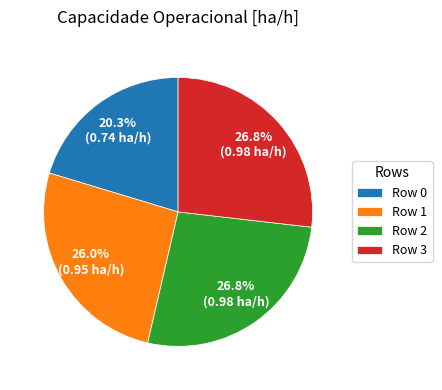

Is Row 3 the majority of the pie?

No